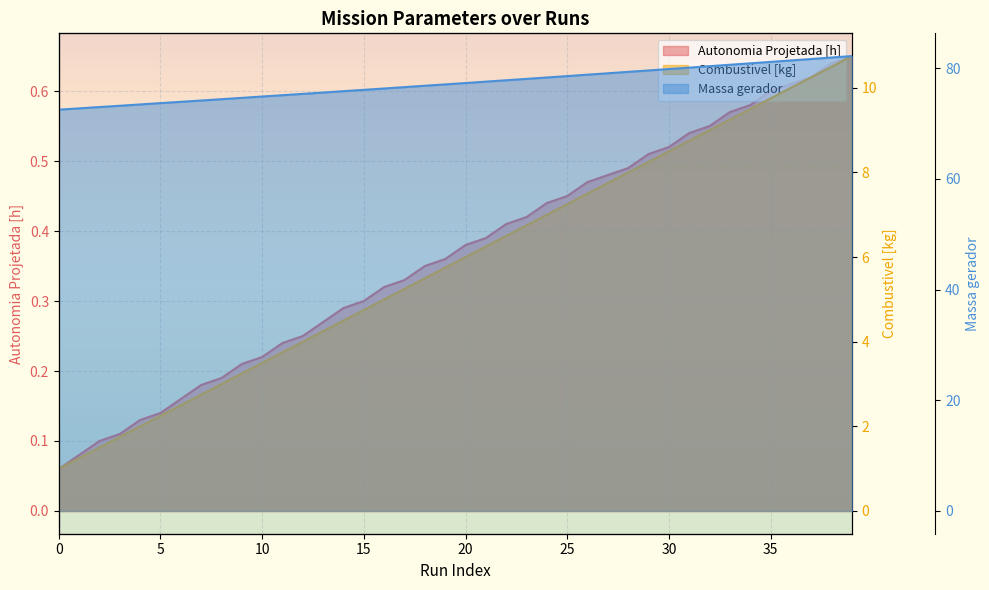

What is the lowest value of the Autonomia Projetada [h] series?

0.1